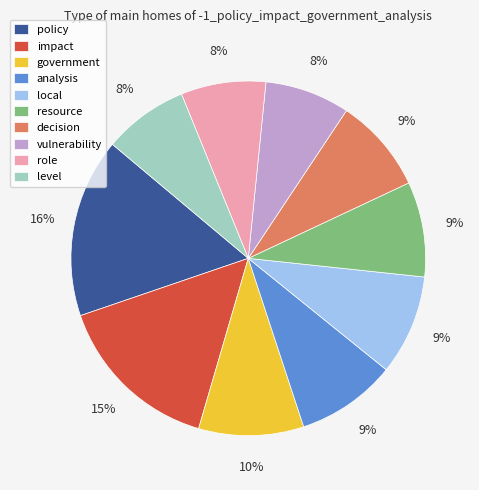

To the nearest percent, what is the combined percentage of vulnerability and impact?

23%